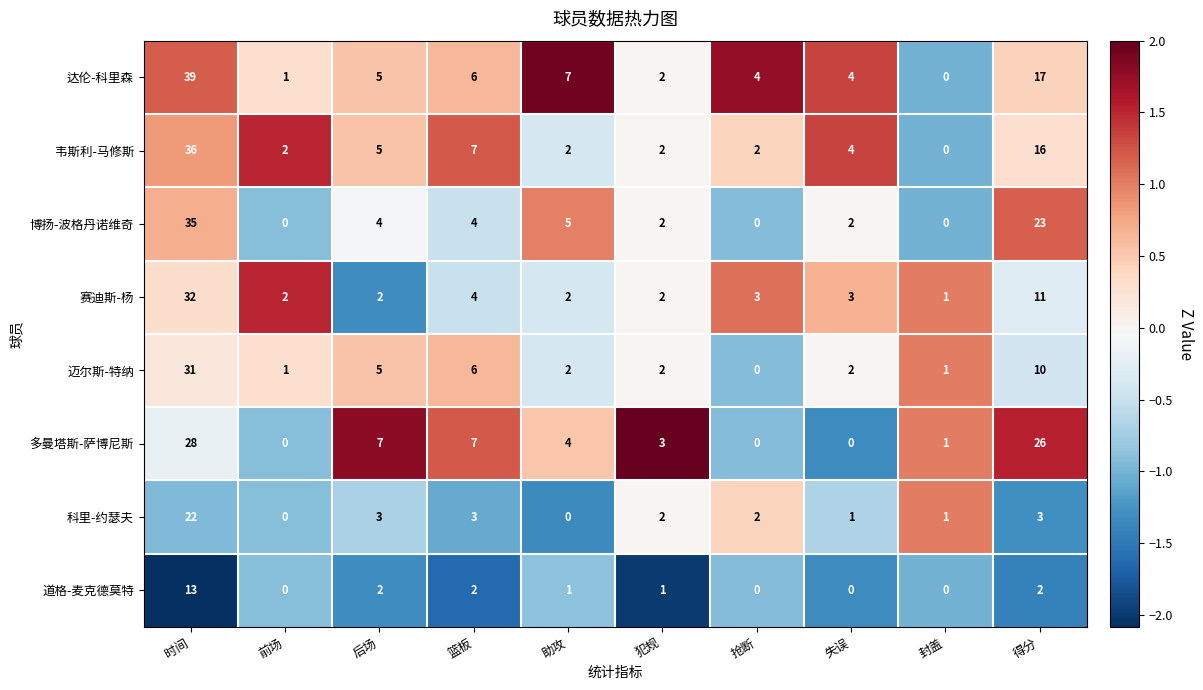

True or false: 韦斯利-马修斯 has a value of 28 at 得分.

False